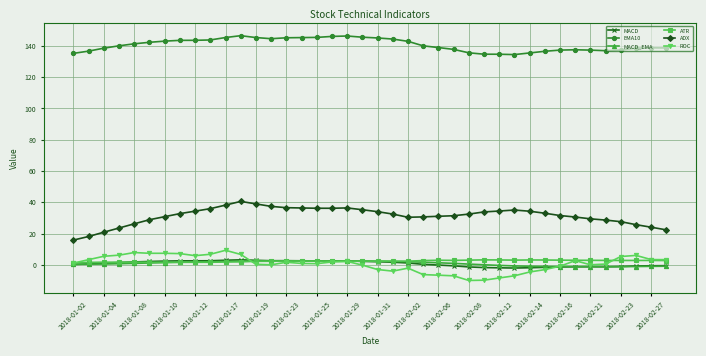

Is this an area chart (filled region under the line)?

No